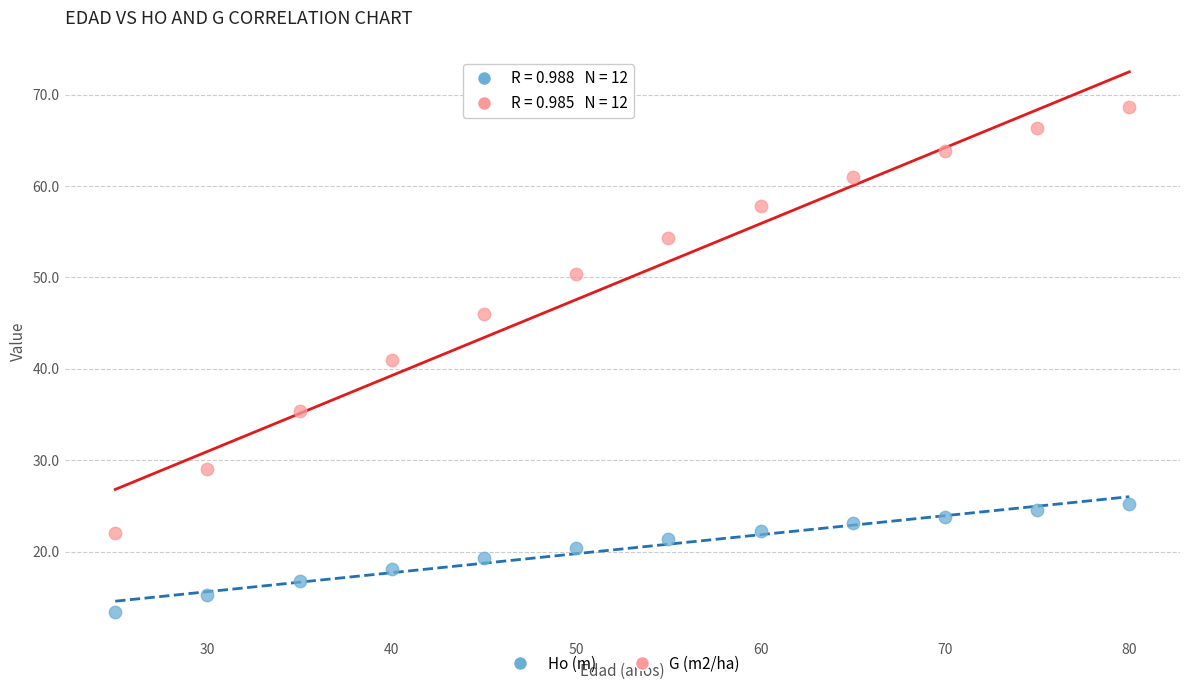

Across all data points, what is the range of Y values (max minus min)?

55.3